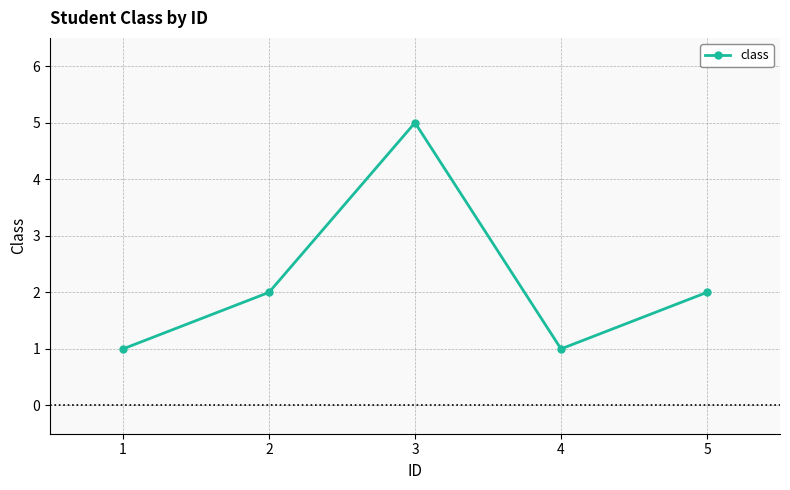

Is it true that the value at 3 is 5?

True